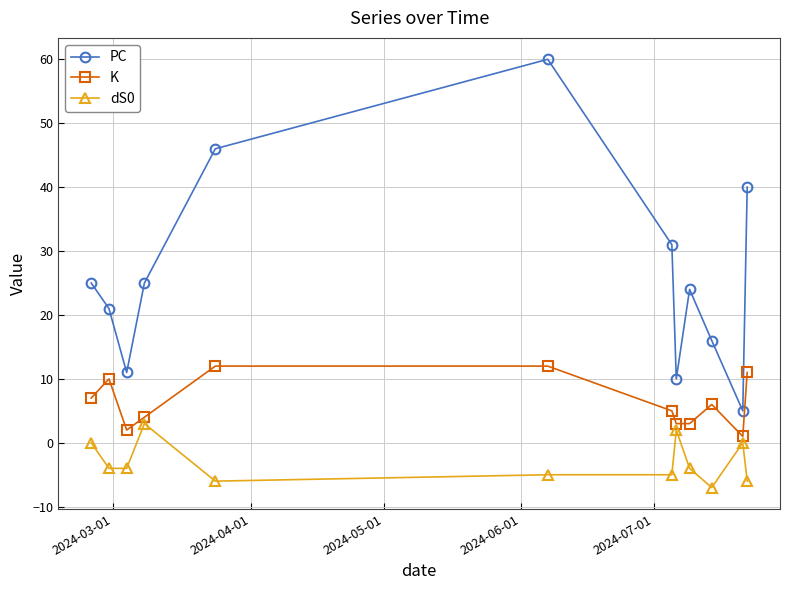

What is the minimum value for PC?

5